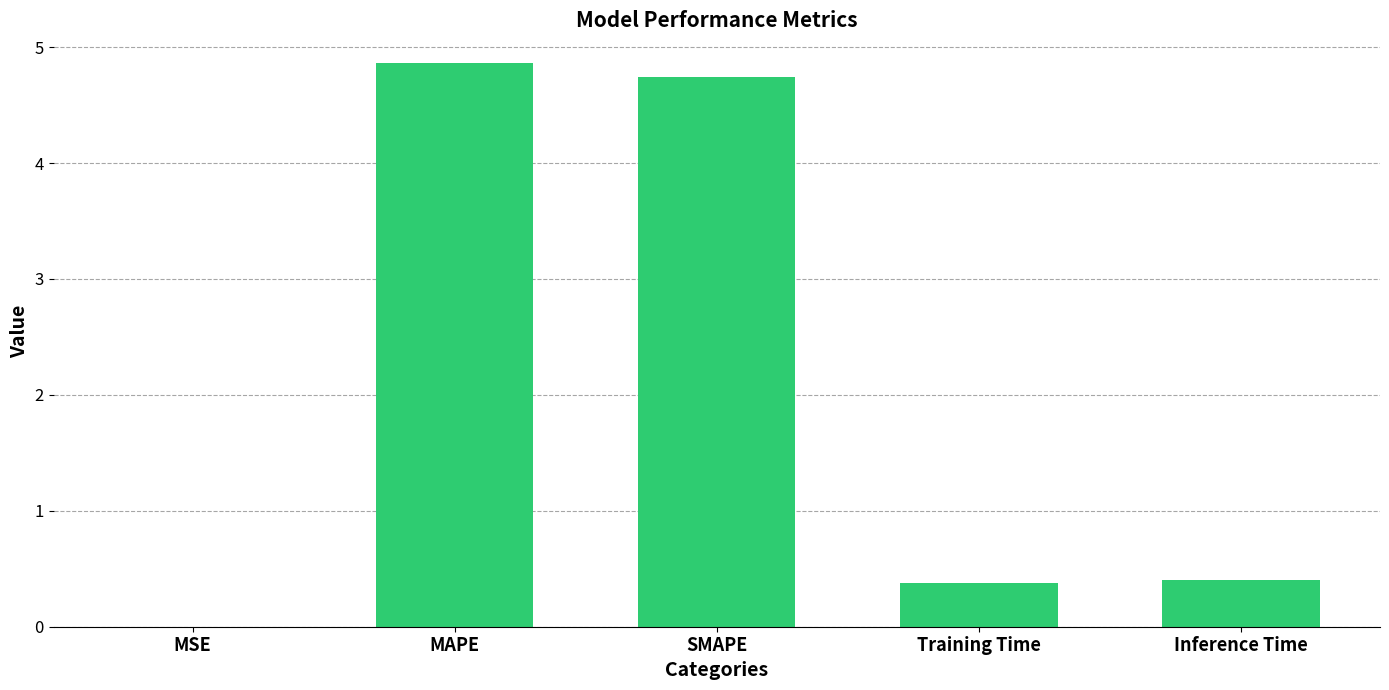

What value does the data have at SMAPE?

4.7